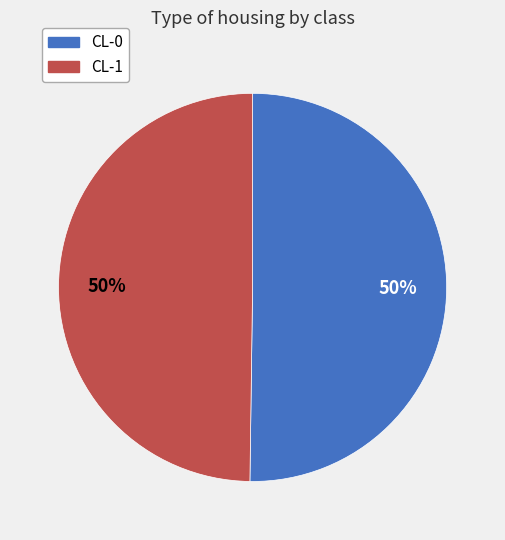

How many segments does this pie chart have?

2